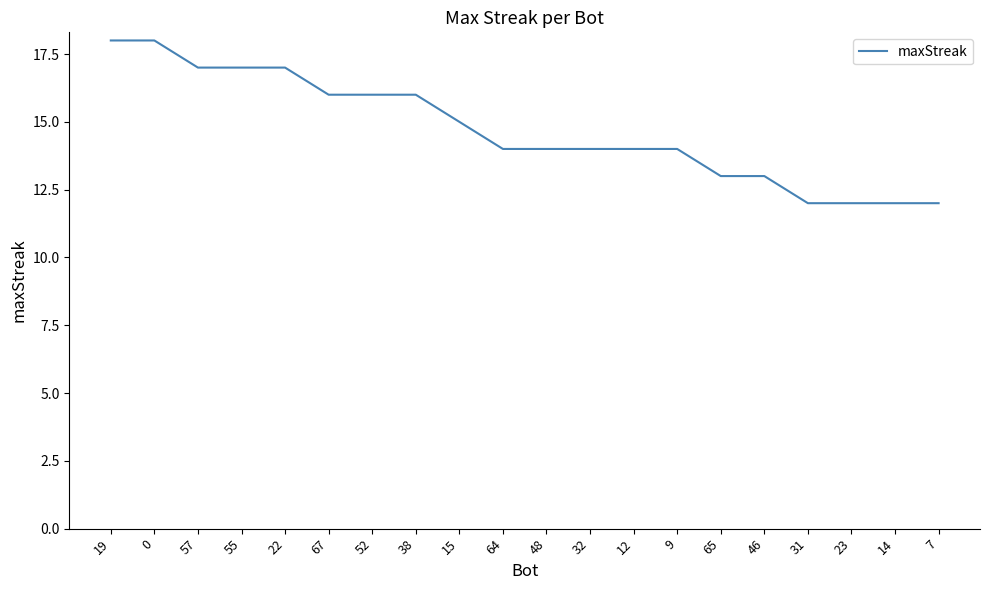

What is the smallest value displayed?

12